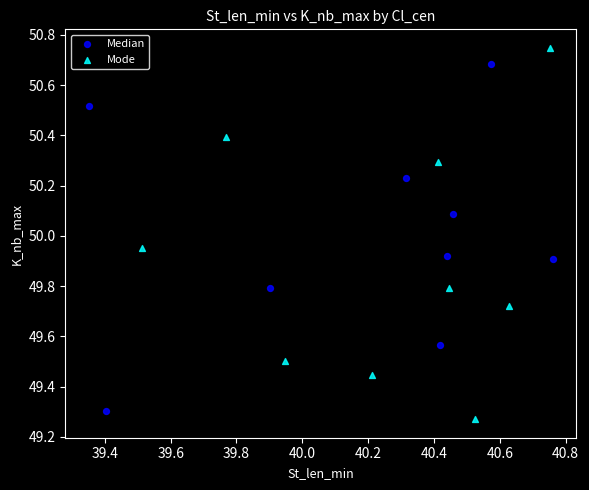

Which series has the widest spread of Y values?

Mode